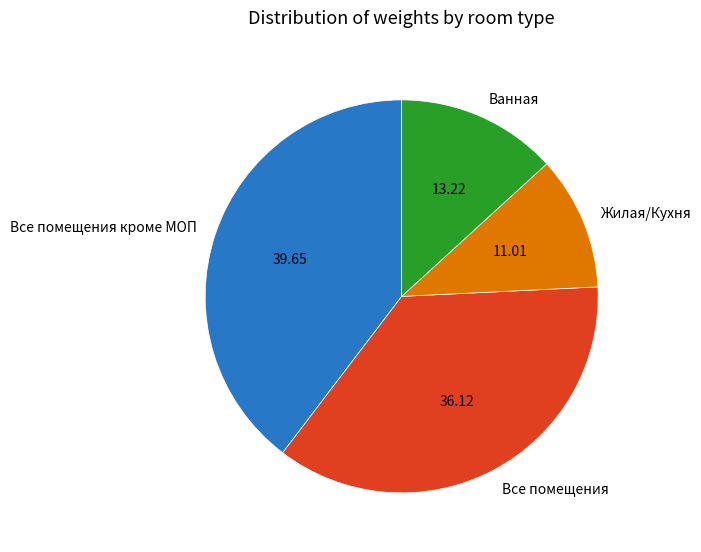

Rank the categories by value from highest to lowest.

Все помещения кроме МОП, Все помещения, Ванная, Жилая/Кухня